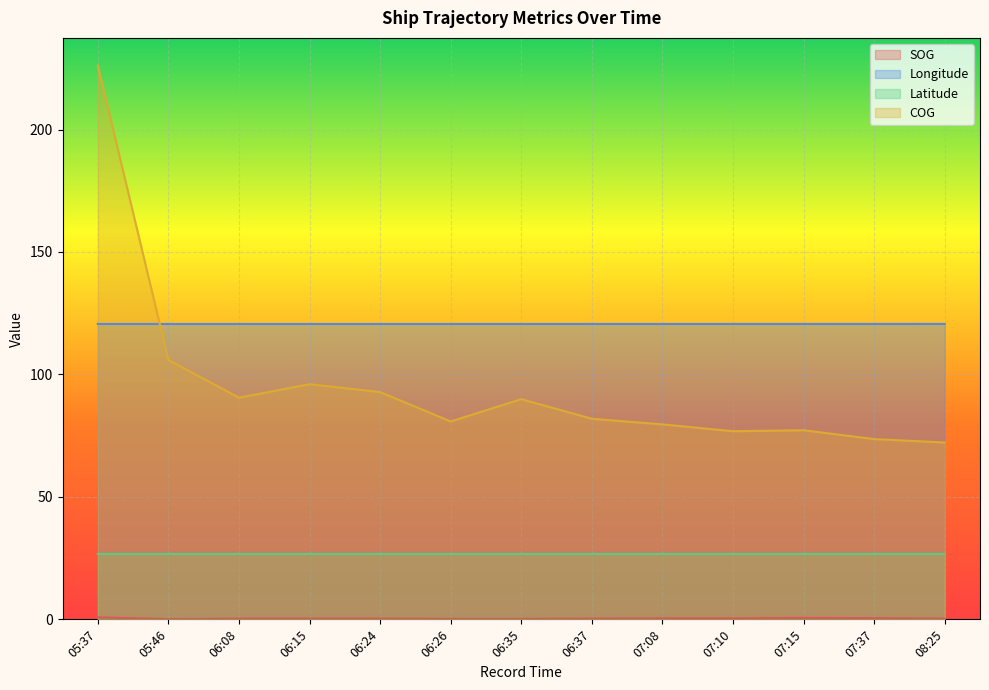

What is the label of the 9th point from the right?

06:24